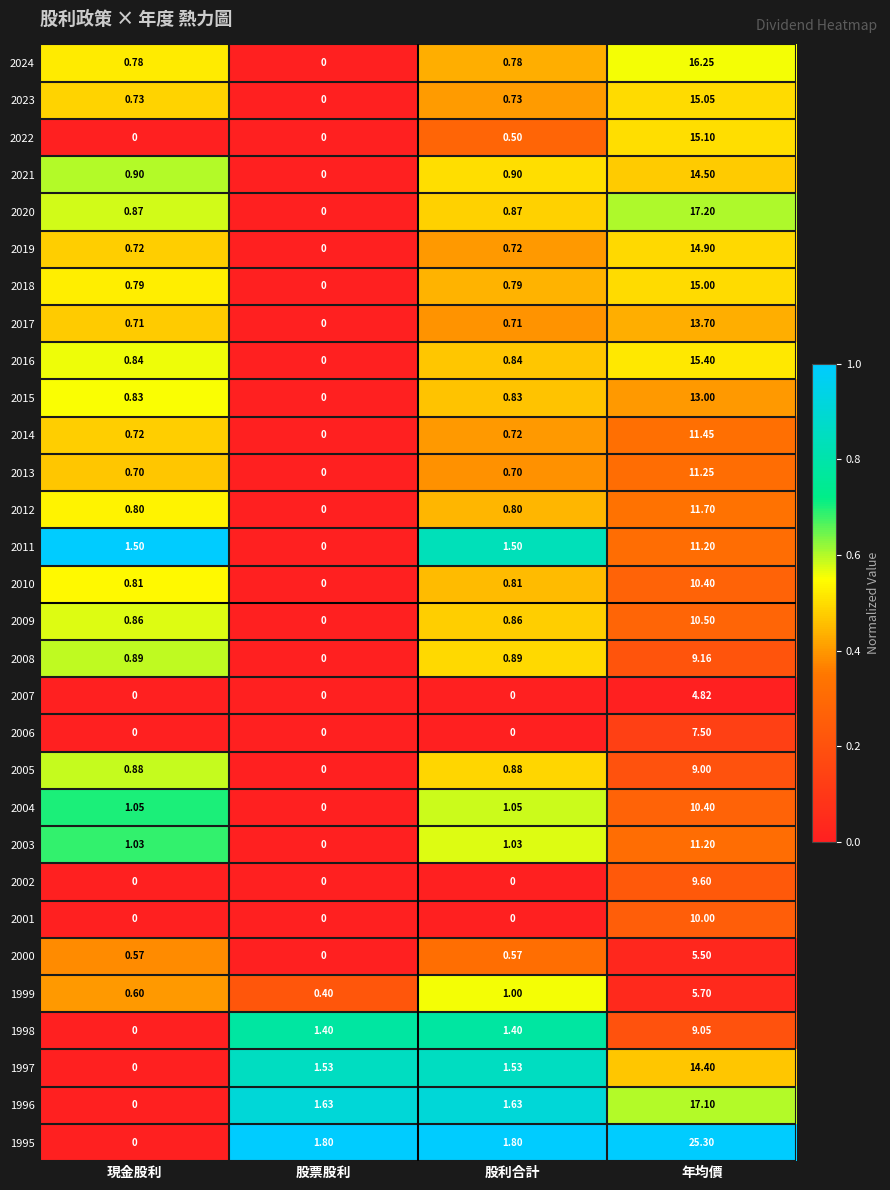

Is the value of 1998 at 年均價 greater than the value of 2019 at 股票股利?

Yes